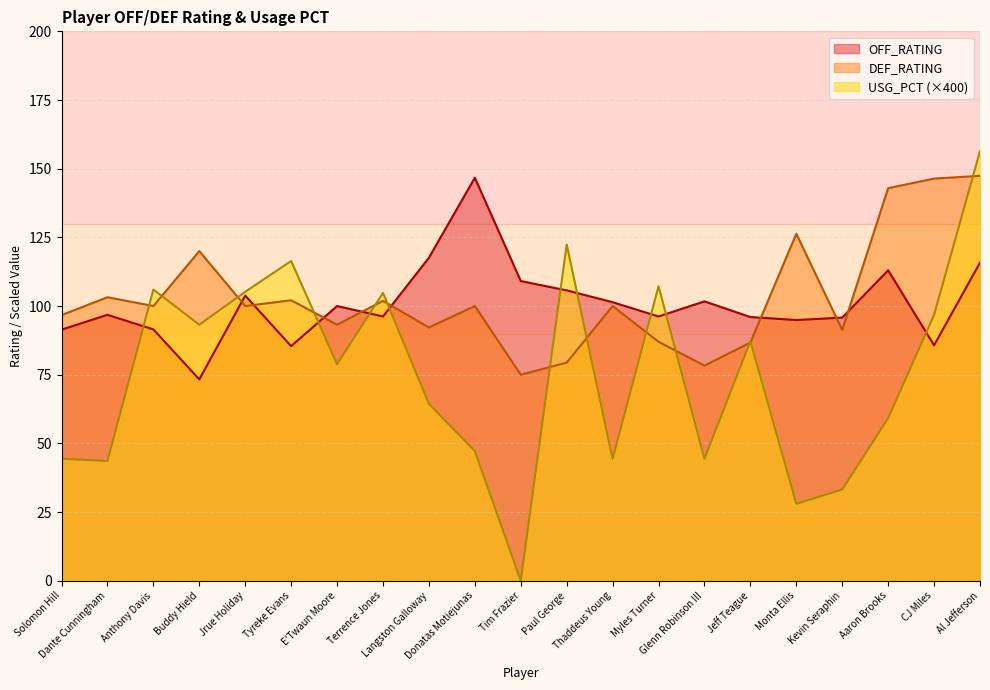

How many distinct data groups are displayed?

3